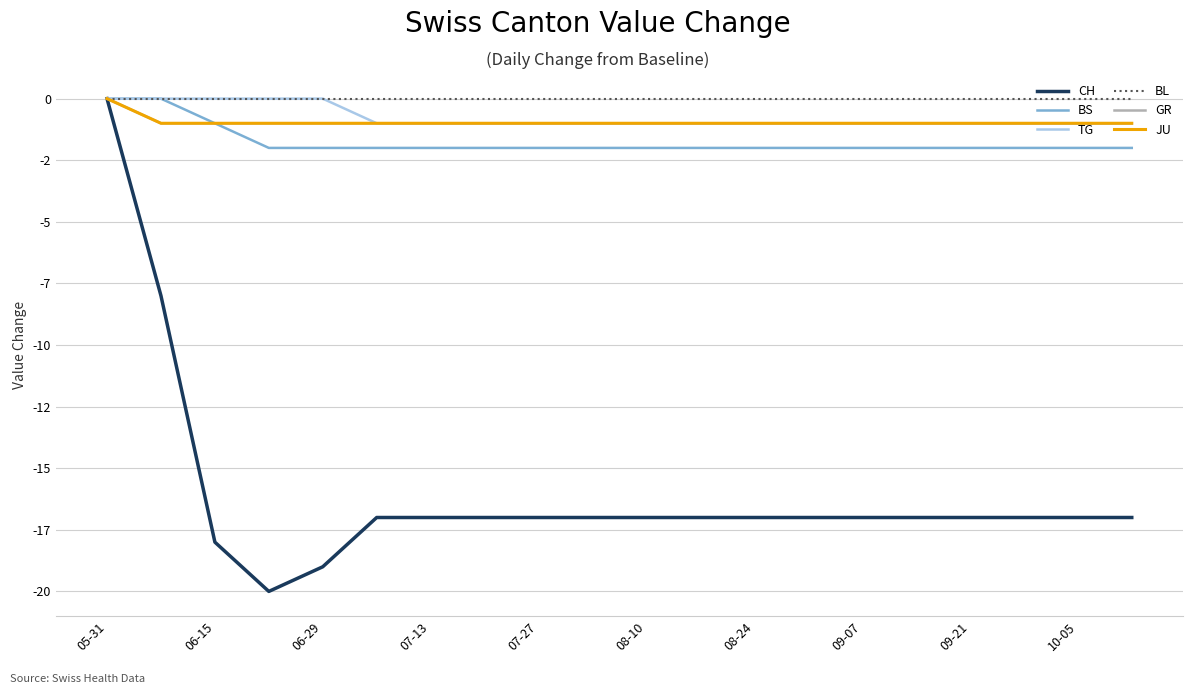

Does the chart have visible grid lines?

Yes